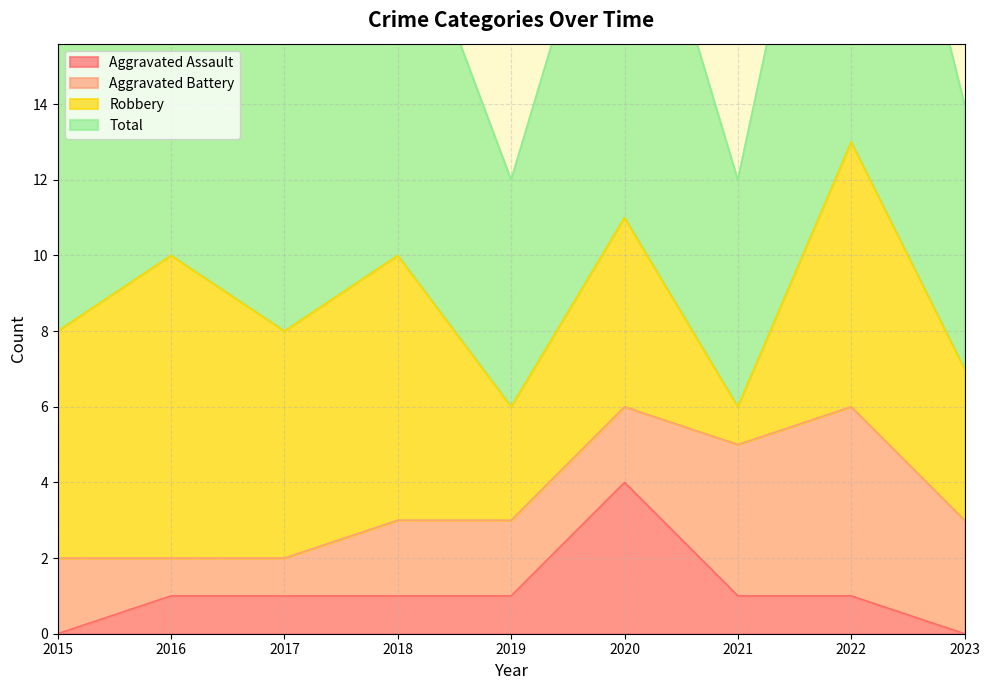

Which series changed the most between 2016 and 2022?

Total